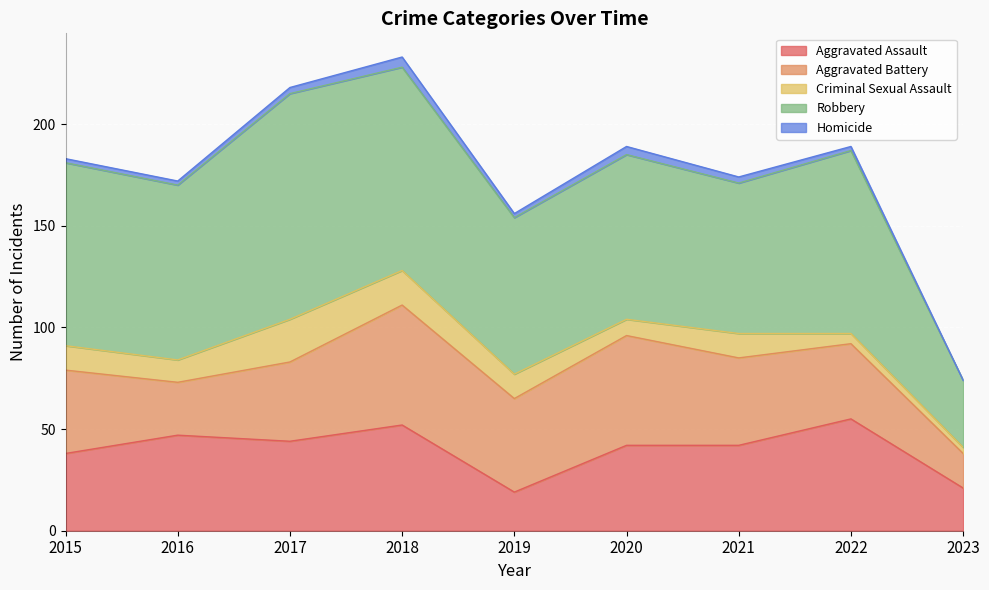

Count the Homicide values in the range 2 to 3.

6